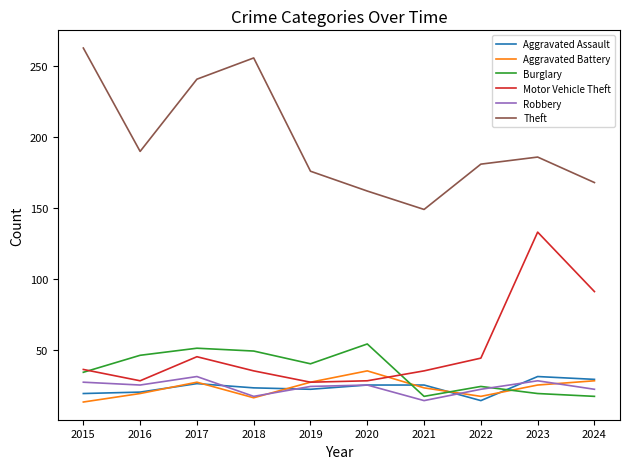

What is the difference between the highest and lowest values at 2016?

171